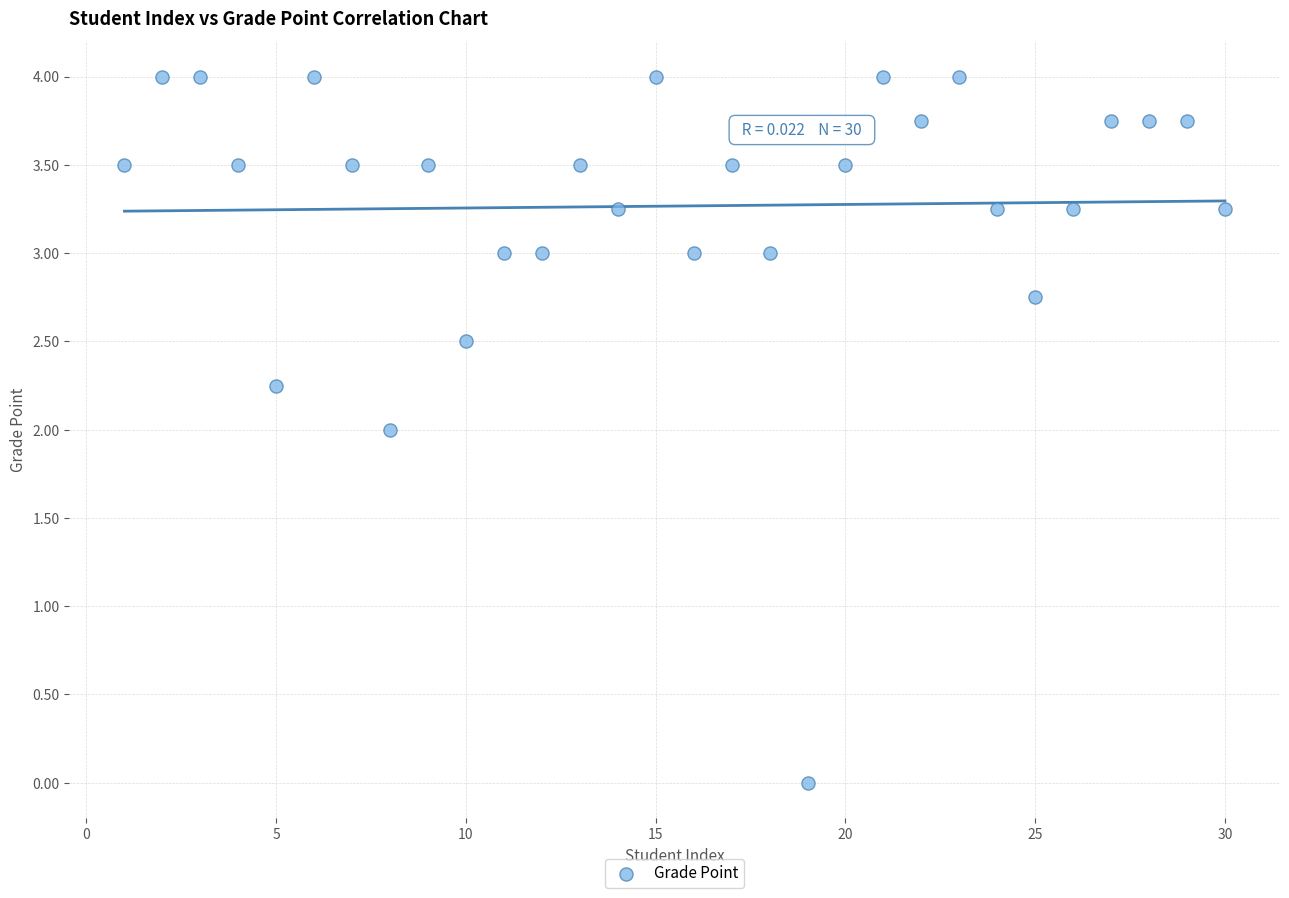

What is the range of Y values (max minus min)?

4.0